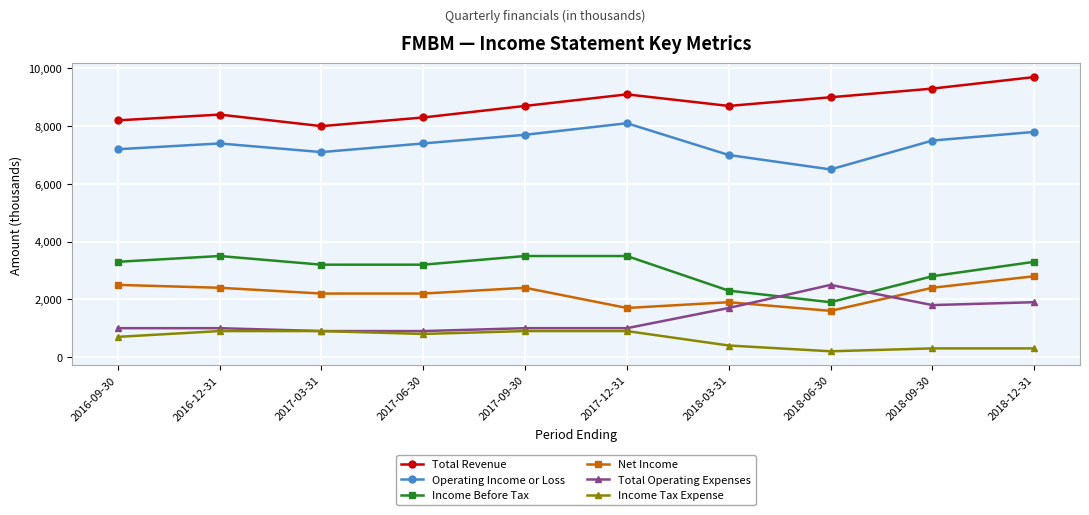

What is the difference between the highest and lowest values at 2016-12-31?

7500